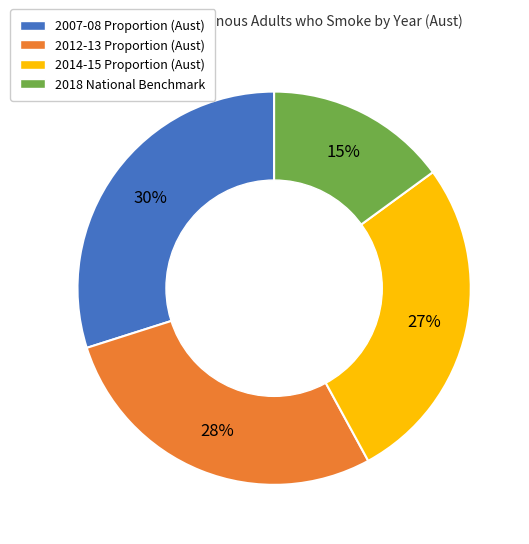

How many segments does this pie chart have?

4